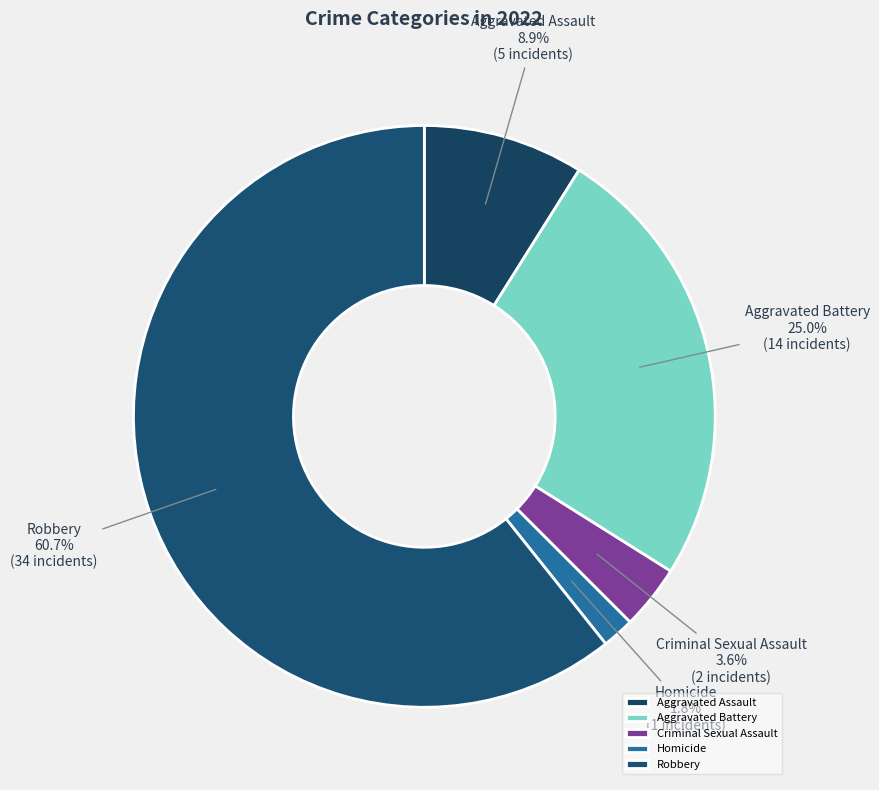

Rank the categories by value from lowest to highest.

Homicide, Criminal Sexual Assault, Aggravated Assault, Aggravated Battery, Robbery